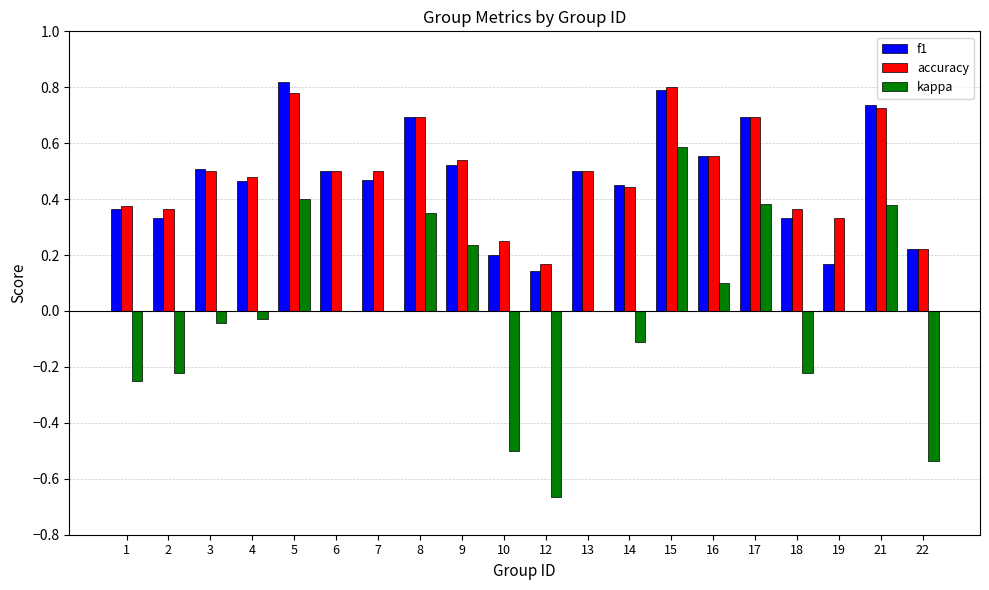

Which series changed the most between 1 and 17?

kappa